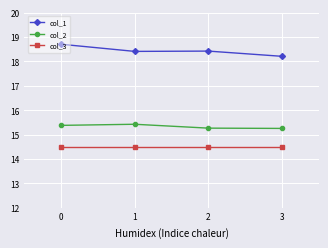

What is the difference between the second highest and minimum values in the col_2 series?

0.1